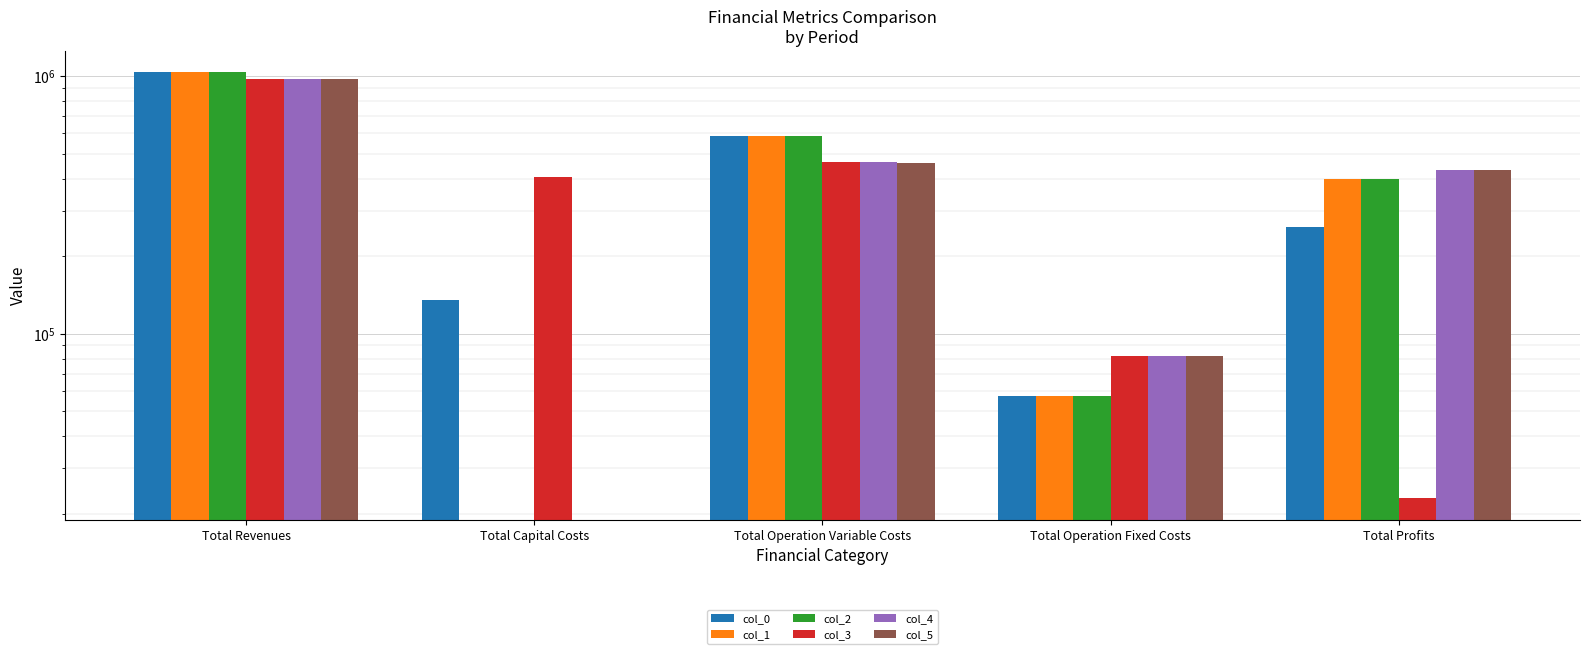

Rank the series at Total Profits from highest to lowest value.

col_5, col_4, col_2, col_1, col_0, col_3